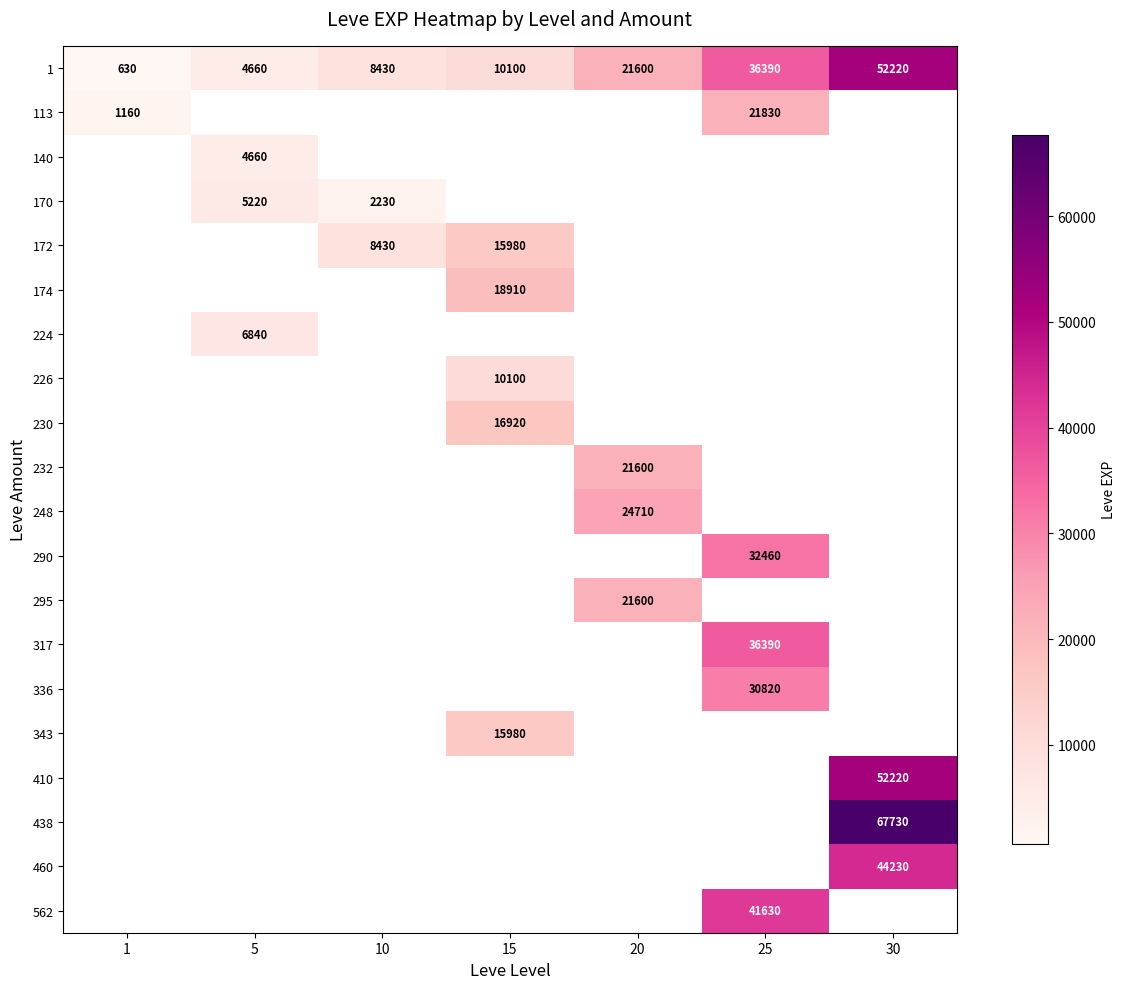

How many categories are shown in the chart?

7